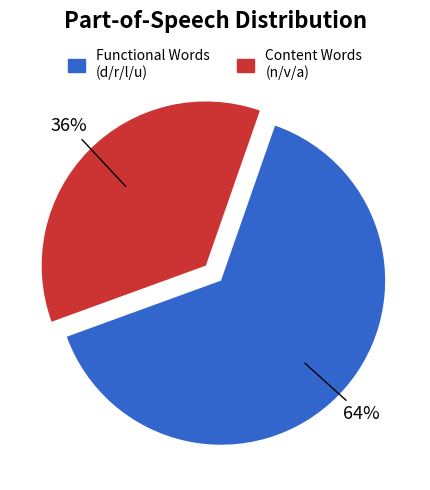

Is there any slice that represents more than half of the pie?

Yes